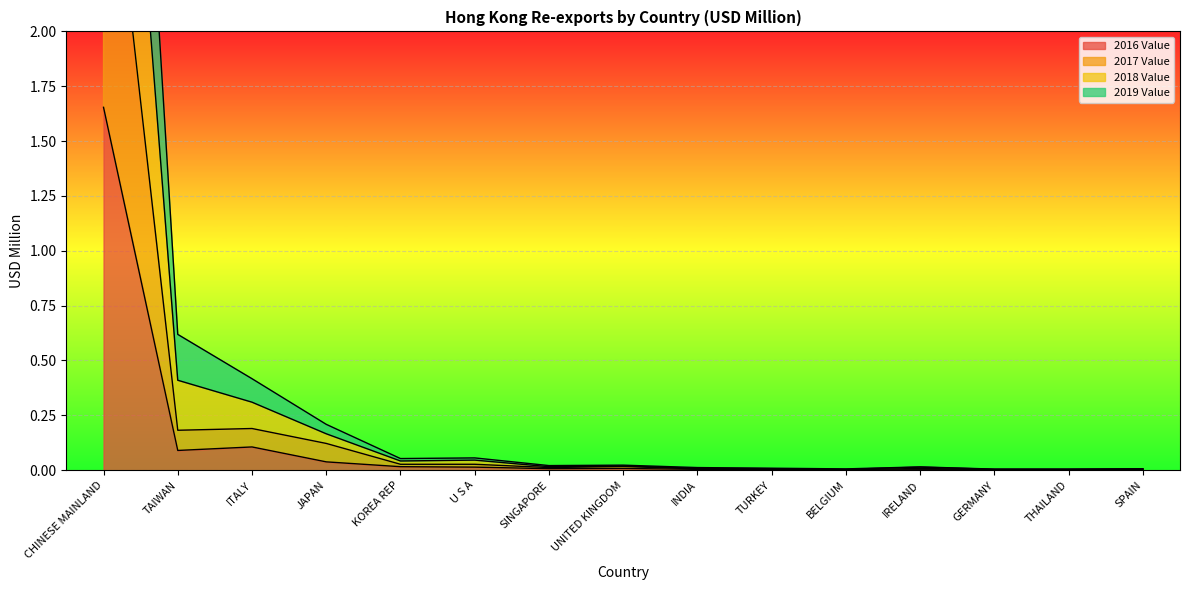

At which label is 2018 Value closest to 3?

TAIWAN